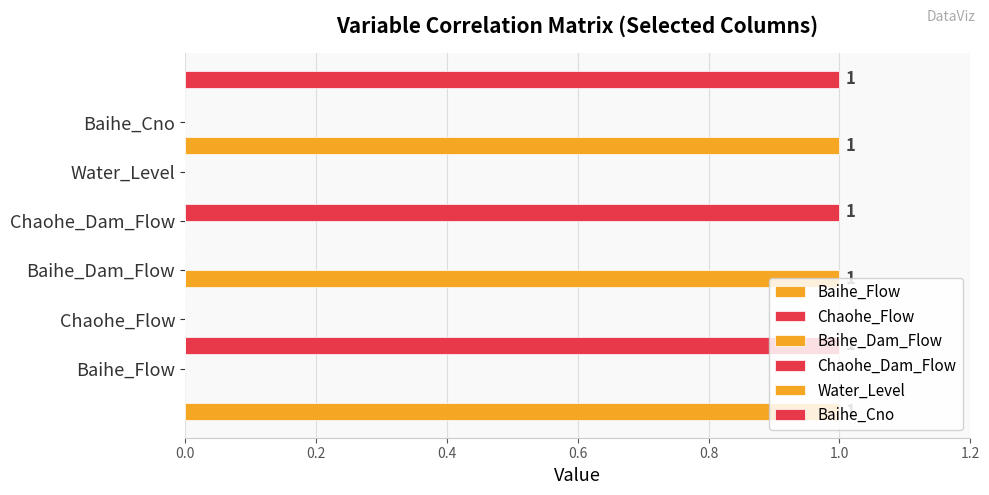

How many Chaohe_Flow values are between 0 and 1?

6